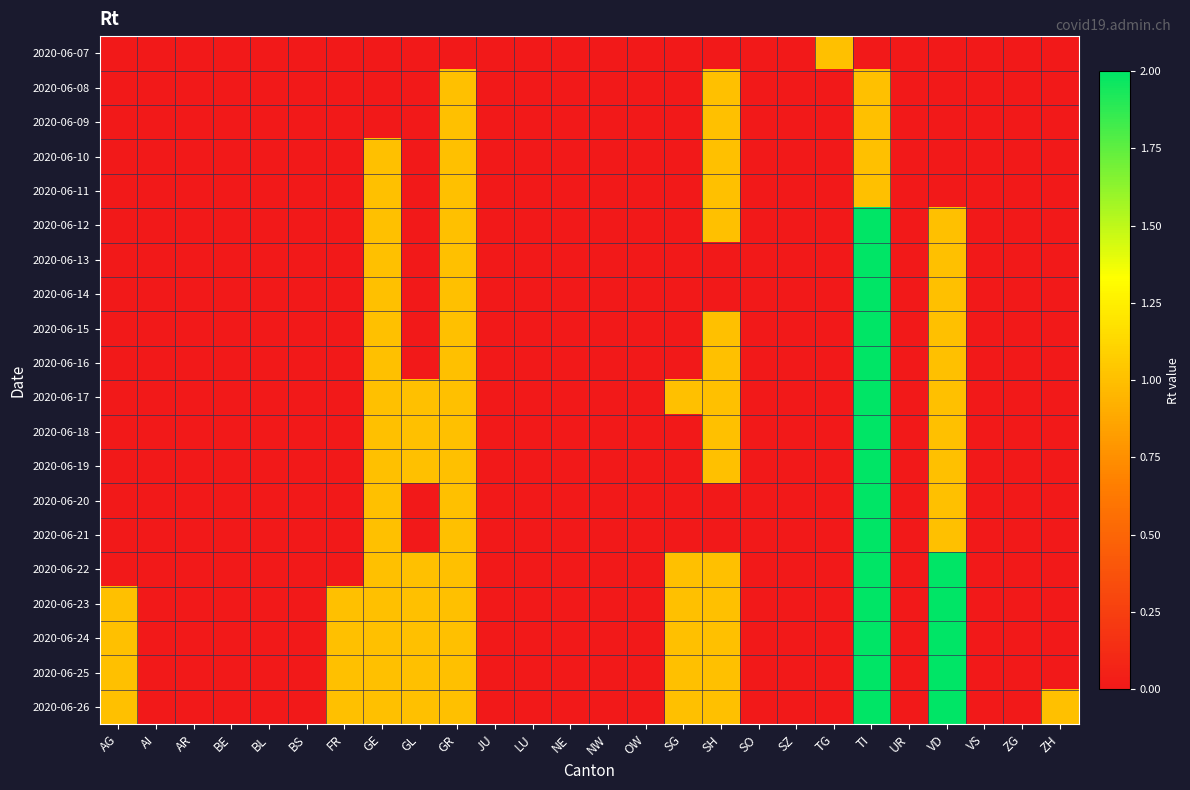

Reading left to right, what are all the values shown in this chart?

2020-06-07: AG=0	AI=0	AR=0	BE=0	BL=0	BS=0	FR=0	GE=0	GL=0	GR=0	JU=0	LU=0	NE=0	NW=0	OW=0	SG=0	SH=0	SO=0	SZ=0	TG=1	TI=0	UR=0	VD=0	VS=0	ZG=0	ZH=0
2020-06-08: AG=0	AI=0	AR=0	BE=0	BL=0	BS=0	FR=0	GE=0	GL=0	GR=1	JU=0	LU=0	NE=0	NW=0	OW=0	SG=0	SH=1	SO=0	SZ=0	TG=0	TI=1	UR=0	VD=0	VS=0	ZG=0	ZH=0
2020-06-09: AG=0	AI=0	AR=0	BE=0	BL=0	BS=0	FR=0	GE=0	GL=0	GR=1	JU=0	LU=0	NE=0	NW=0	OW=0	SG=0	SH=1	SO=0	SZ=0	TG=0	TI=1	UR=0	VD=0	VS=0	ZG=0	ZH=0
2020-06-10: AG=0	AI=0	AR=0	BE=0	BL=0	BS=0	FR=0	GE=1	GL=0	GR=1	JU=0	LU=0	NE=0	NW=0	OW=0	SG=0	SH=1	SO=0	SZ=0	TG=0	TI=1	UR=0	VD=0	VS=0	ZG=0	ZH=0
2020-06-11: AG=0	AI=0	AR=0	BE=0	BL=0	BS=0	FR=0	GE=1	GL=0	GR=1	JU=0	LU=0	NE=0	NW=0	OW=0	SG=0	SH=1	SO=0	SZ=0	TG=0	TI=1	UR=0	VD=0	VS=0	ZG=0	ZH=0
2020-06-12: AG=0	AI=0	AR=0	BE=0	BL=0	BS=0	FR=0	GE=1	GL=0	GR=1	JU=0	LU=0	NE=0	NW=0	OW=0	SG=0	SH=1	SO=0	SZ=0	TG=0	TI=2	UR=0	VD=1	VS=0	ZG=0	ZH=0
2020-06-13: AG=0	AI=0	AR=0	BE=0	BL=0	BS=0	FR=0	GE=1	GL=0	GR=1	JU=0	LU=0	NE=0	NW=0	OW=0	SG=0	SH=0	SO=0	SZ=0	TG=0	TI=2	UR=0	VD=1	VS=0	ZG=0	ZH=0
2020-06-14: AG=0	AI=0	AR=0	BE=0	BL=0	BS=0	FR=0	GE=1	GL=0	GR=1	JU=0	LU=0	NE=0	NW=0	OW=0	SG=0	SH=0	SO=0	SZ=0	TG=0	TI=2	UR=0	VD=1	VS=0	ZG=0	ZH=0
2020-06-15: AG=0	AI=0	AR=0	BE=0	BL=0	BS=0	FR=0	GE=1	GL=0	GR=1	JU=0	LU=0	NE=0	NW=0	OW=0	SG=0	SH=1	SO=0	SZ=0	TG=0	TI=2	UR=0	VD=1	VS=0	ZG=0	ZH=0
2020-06-16: AG=0	AI=0	AR=0	BE=0	BL=0	BS=0	FR=0	GE=1	GL=0	GR=1	JU=0	LU=0	NE=0	NW=0	OW=0	SG=0	SH=1	SO=0	SZ=0	TG=0	TI=2	UR=0	VD=1	VS=0	ZG=0	ZH=0
2020-06-17: AG=0	AI=0	AR=0	BE=0	BL=0	BS=0	FR=0	GE=1	GL=1	GR=1	JU=0	LU=0	NE=0	NW=0	OW=0	SG=1	SH=1	SO=0	SZ=0	TG=0	TI=2	UR=0	VD=1	VS=0	ZG=0	ZH=0
2020-06-18: AG=0	AI=0	AR=0	BE=0	BL=0	BS=0	FR=0	GE=1	GL=1	GR=1	JU=0	LU=0	NE=0	NW=0	OW=0	SG=0	SH=1	SO=0	SZ=0	TG=0	TI=2	UR=0	VD=1	VS=0	ZG=0	ZH=0
2020-06-19: AG=0	AI=0	AR=0	BE=0	BL=0	BS=0	FR=0	GE=1	GL=1	GR=1	JU=0	LU=0	NE=0	NW=0	OW=0	SG=0	SH=1	SO=0	SZ=0	TG=0	TI=2	UR=0	VD=1	VS=0	ZG=0	ZH=0
2020-06-20: AG=0	AI=0	AR=0	BE=0	BL=0	BS=0	FR=0	GE=1	GL=0	GR=1	JU=0	LU=0	NE=0	NW=0	OW=0	SG=0	SH=0	SO=0	SZ=0	TG=0	TI=2	UR=0	VD=1	VS=0	ZG=0	ZH=0
2020-06-21: AG=0	AI=0	AR=0	BE=0	BL=0	BS=0	FR=0	GE=1	GL=0	GR=1	JU=0	LU=0	NE=0	NW=0	OW=0	SG=0	SH=0	SO=0	SZ=0	TG=0	TI=2	UR=0	VD=1	VS=0	ZG=0	ZH=0
2020-06-22: AG=0	AI=0	AR=0	BE=0	BL=0	BS=0	FR=0	GE=1	GL=1	GR=1	JU=0	LU=0	NE=0	NW=0	OW=0	SG=1	SH=1	SO=0	SZ=0	TG=0	TI=2	UR=0	VD=2	VS=0	ZG=0	ZH=0
2020-06-23: AG=1	AI=0	AR=0	BE=0	BL=0	BS=0	FR=1	GE=1	GL=1	GR=1	JU=0	LU=0	NE=0	NW=0	OW=0	SG=1	SH=1	SO=0	SZ=0	TG=0	TI=2	UR=0	VD=2	VS=0	ZG=0	ZH=0
2020-06-24: AG=1	AI=0	AR=0	BE=0	BL=0	BS=0	FR=1	GE=1	GL=1	GR=1	JU=0	LU=0	NE=0	NW=0	OW=0	SG=1	SH=1	SO=0	SZ=0	TG=0	TI=2	UR=0	VD=2	VS=0	ZG=0	ZH=0
2020-06-25: AG=1	AI=0	AR=0	BE=0	BL=0	BS=0	FR=1	GE=1	GL=1	GR=1	JU=0	LU=0	NE=0	NW=0	OW=0	SG=1	SH=1	SO=0	SZ=0	TG=0	TI=2	UR=0	VD=2	VS=0	ZG=0	ZH=0
2020-06-26: AG=1	AI=0	AR=0	BE=0	BL=0	BS=0	FR=1	GE=1	GL=1	GR=1	JU=0	LU=0	NE=0	NW=0	OW=0	SG=1	SH=1	SO=0	SZ=0	TG=0	TI=2	UR=0	VD=2	VS=0	ZG=0	ZH=1